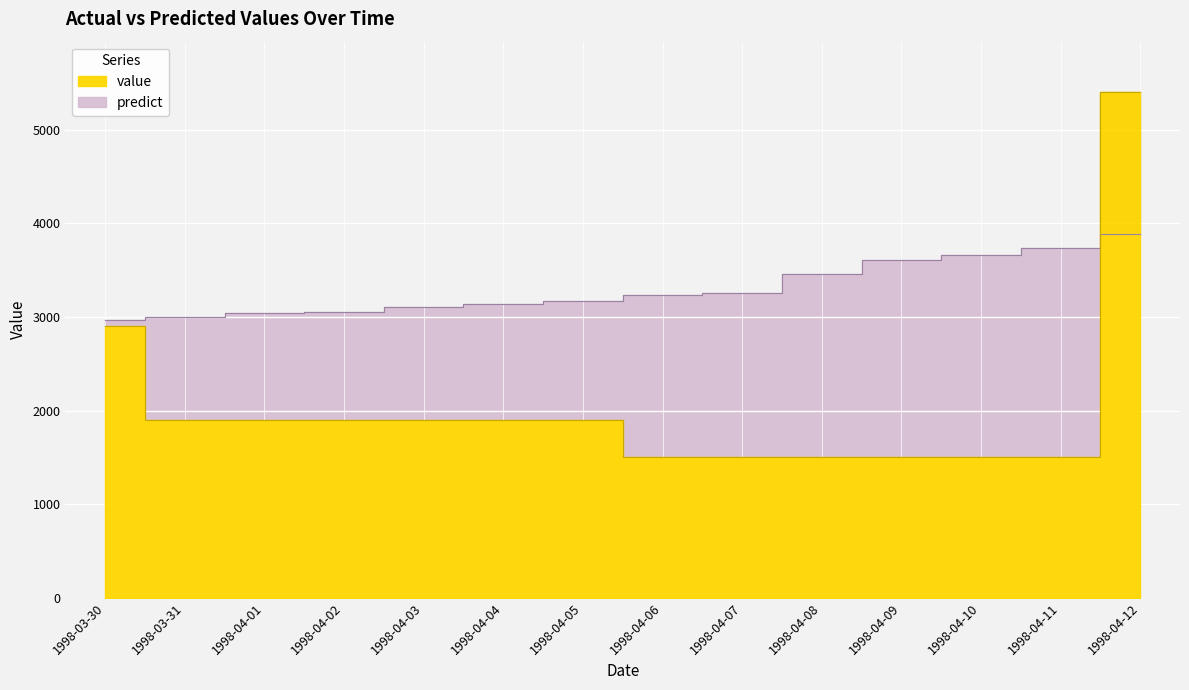

What is the label of the 6th point from the left?

1998-04-04